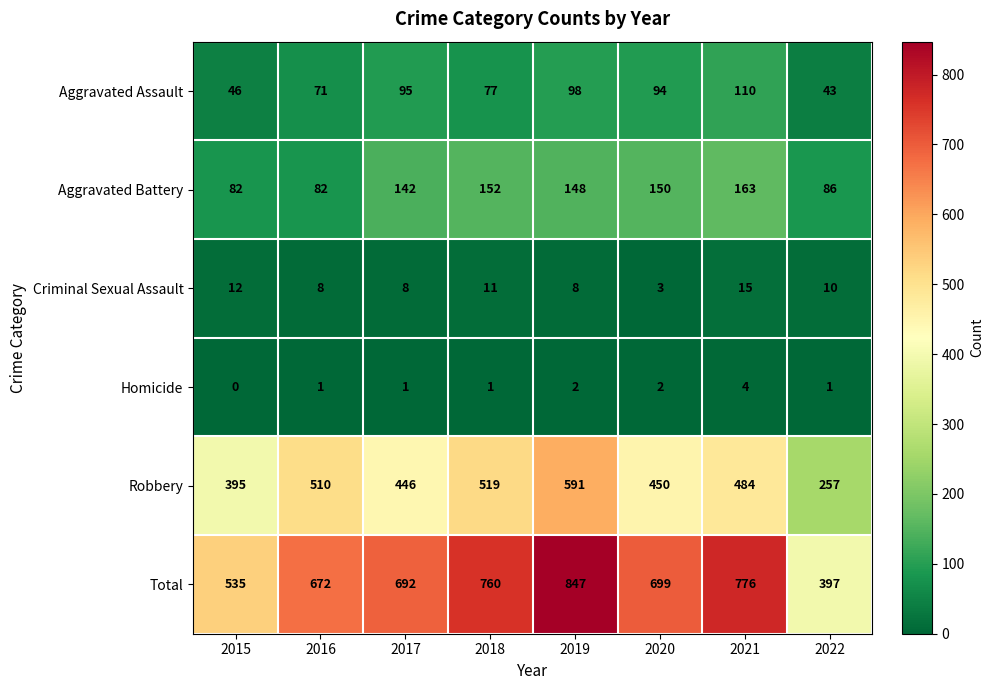

Between 2017 and 2021, which series saw the biggest shift?

Total